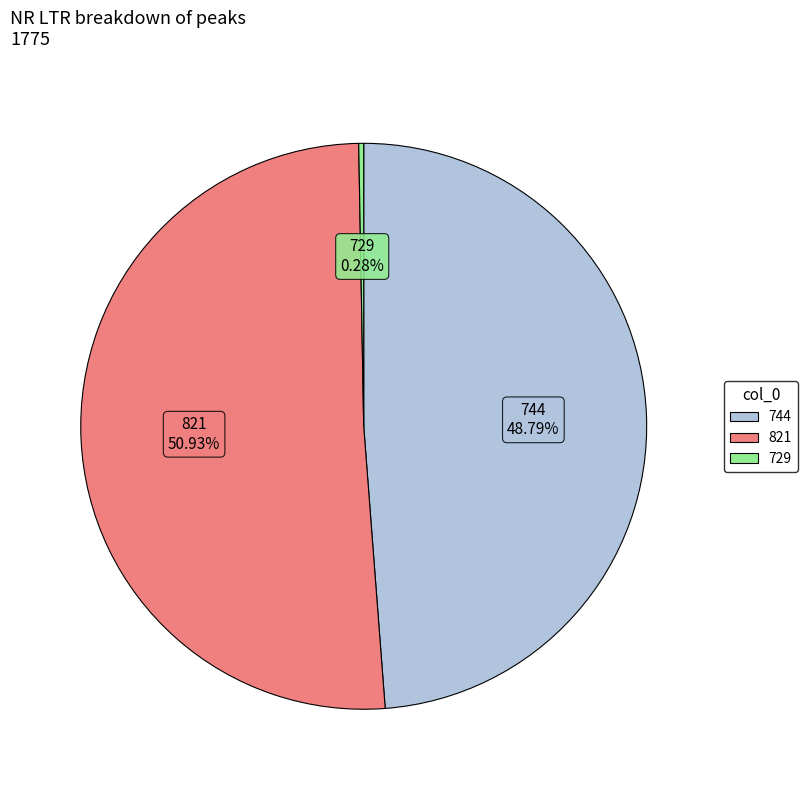

Which slice is the smallest?

729